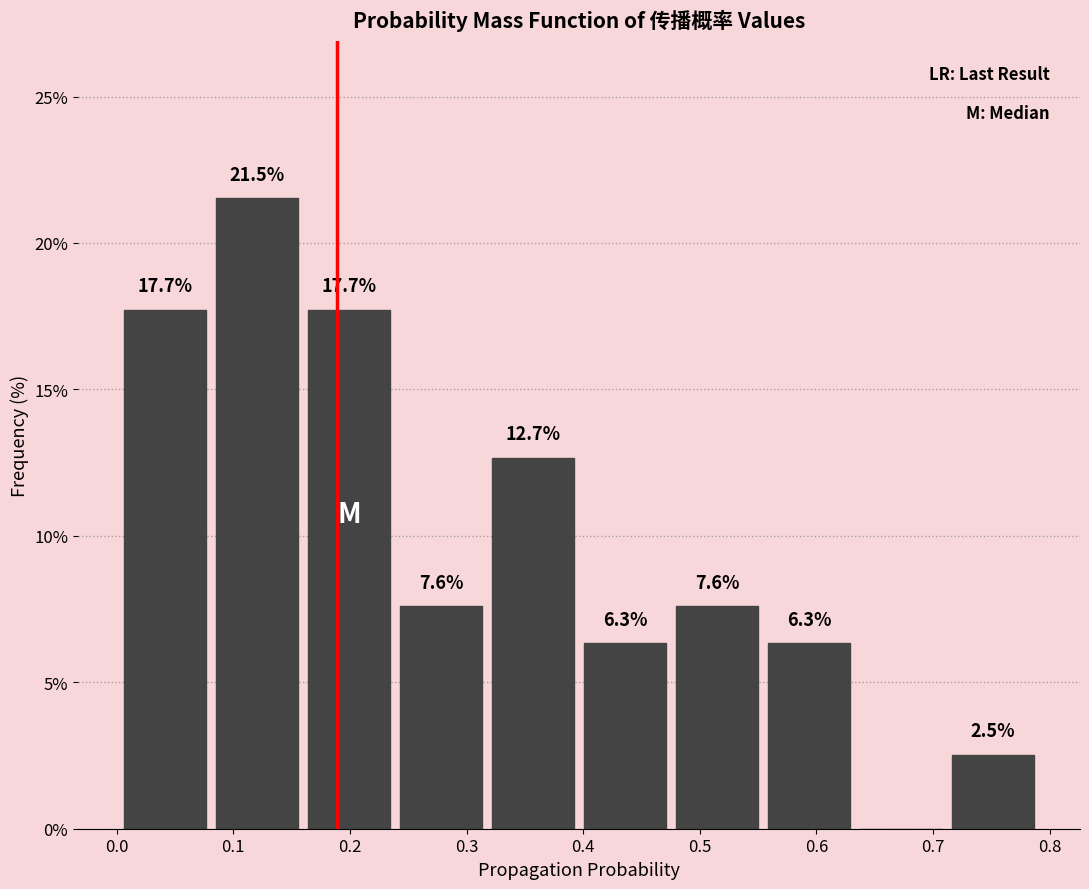

Which range on the x-axis has the tallest bar?

0.08 to 0.16